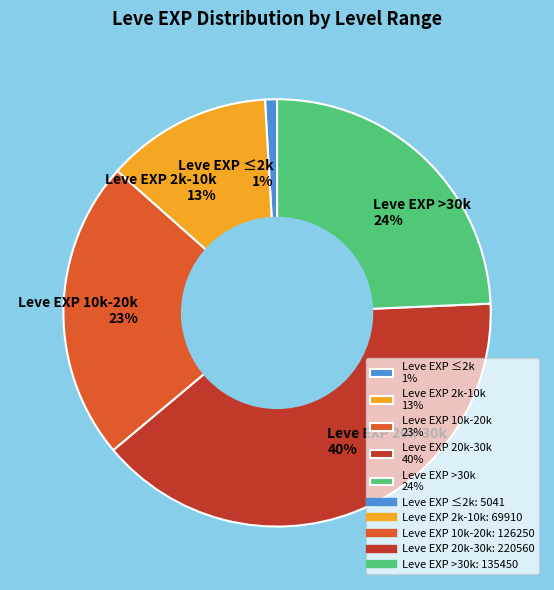

Rank the categories by value from highest to lowest.

Leve EXP 20k-30k 40%, Leve EXP >30k 24%, Leve EXP 10k-20k 23%, Leve EXP 2k-10k 13%, Leve EXP ≤2k 1%